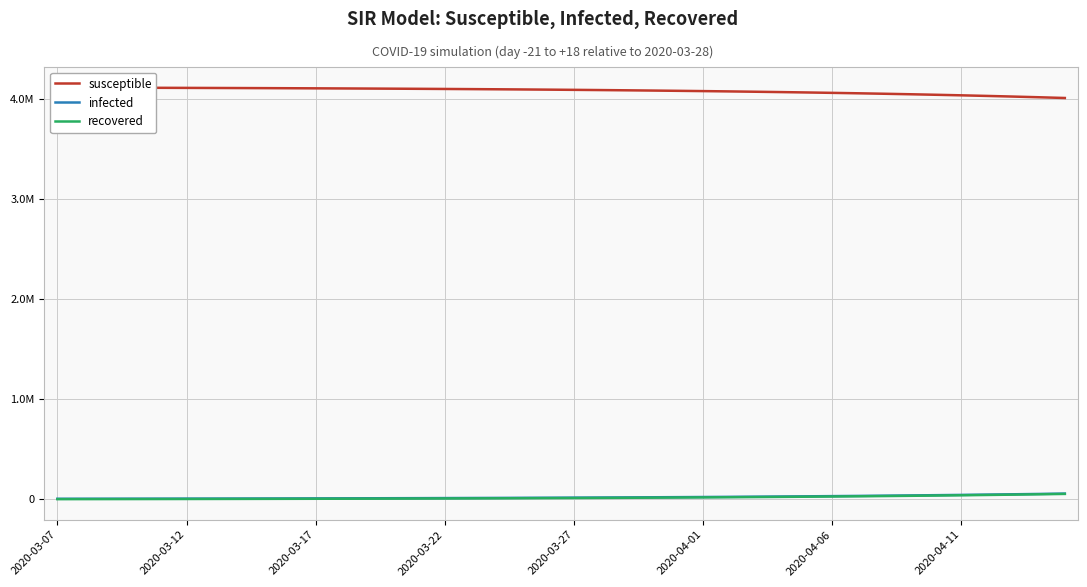

What are all the series names shown in the legend?

susceptible, infected, recovered